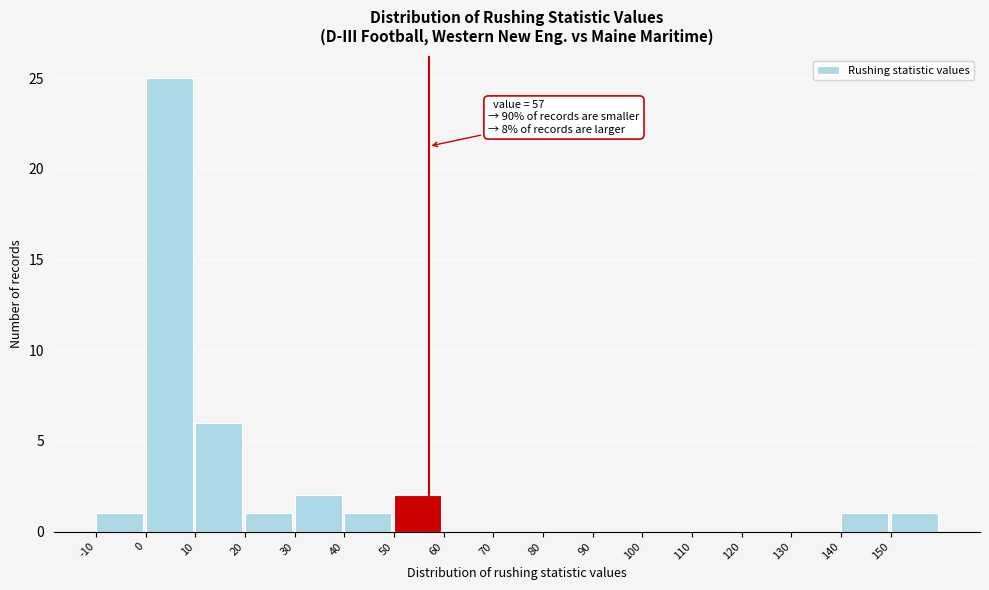

Over which range of the x-axis is the bar tallest?

0 to 10